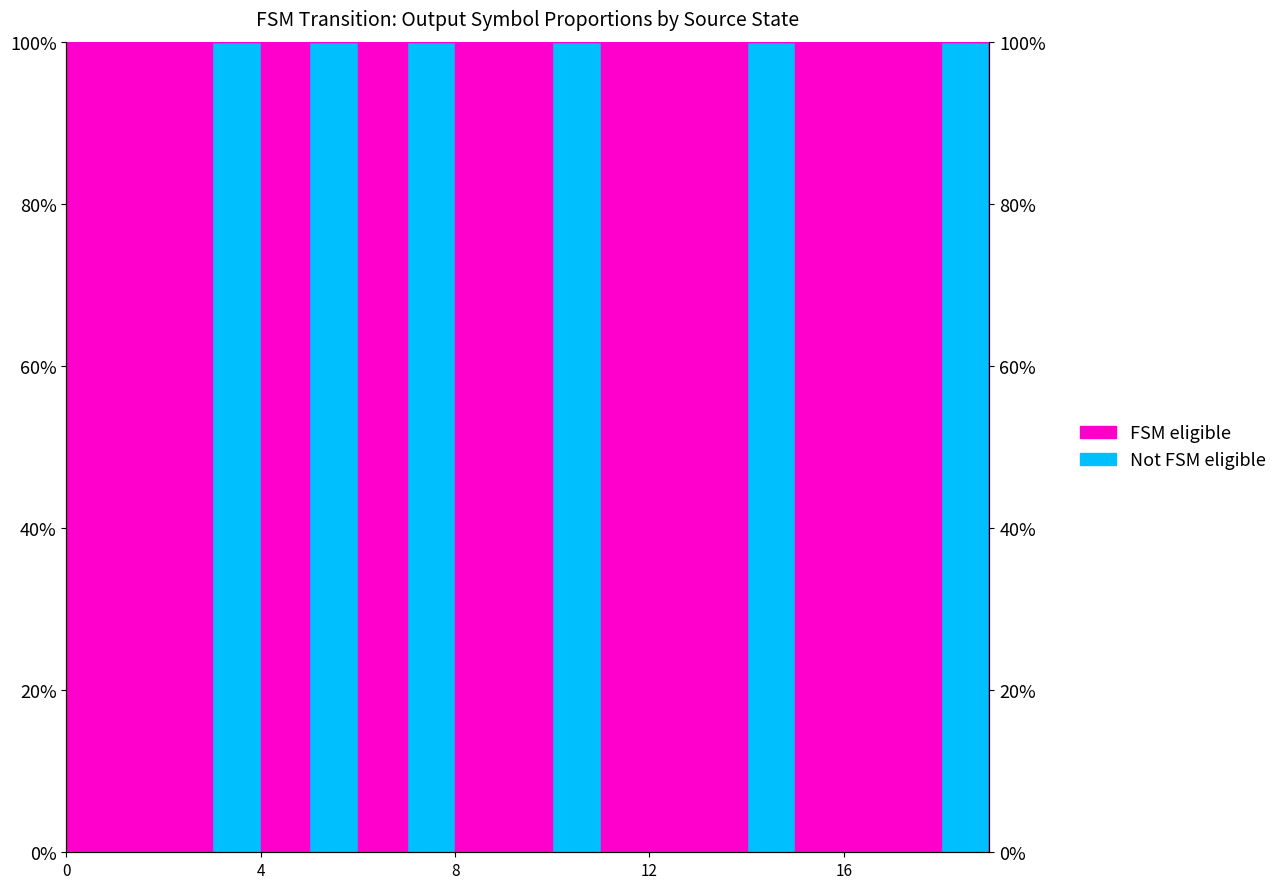

Reading left to right, what are all the values shown in this chart?

0	0	0	100	0	100	0	100	0	0	100	0	0	0	100	0	0	0	100	0